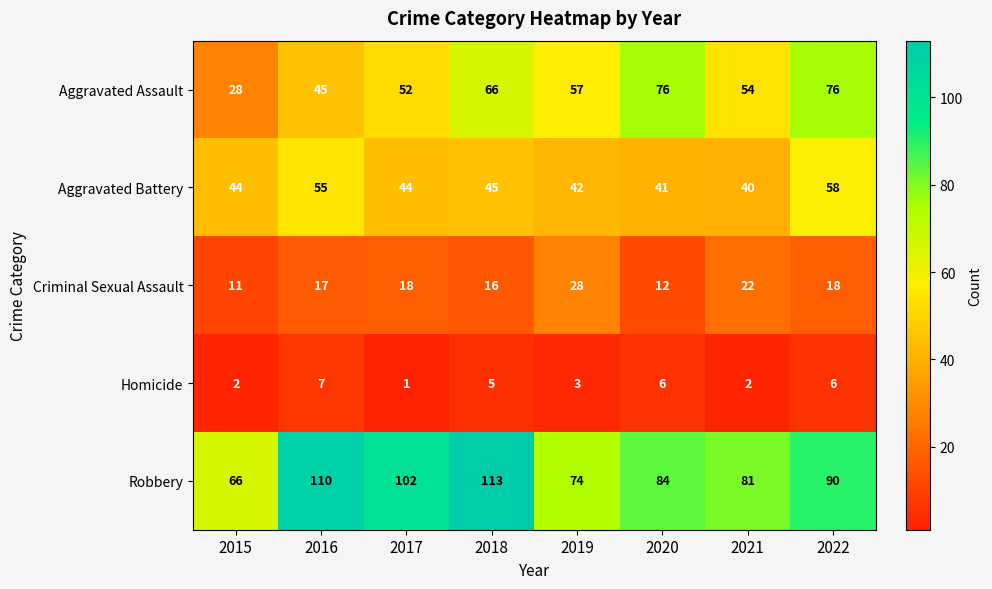

Is it true that Aggravated Battery equals 16 at 2019?

False